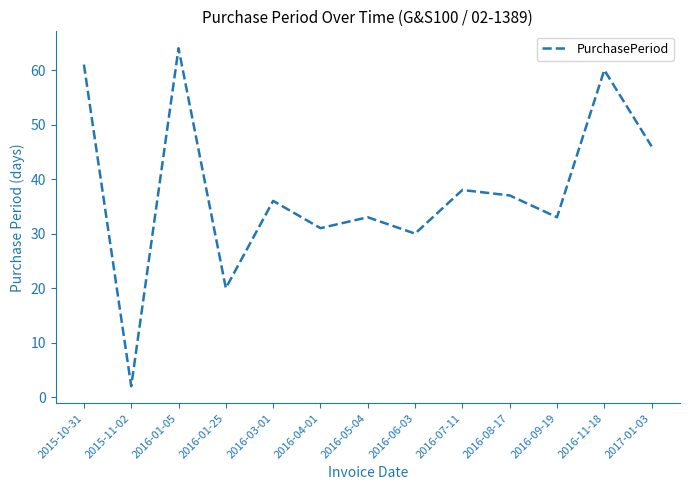

Where is the first local minimum?

2015-11-02